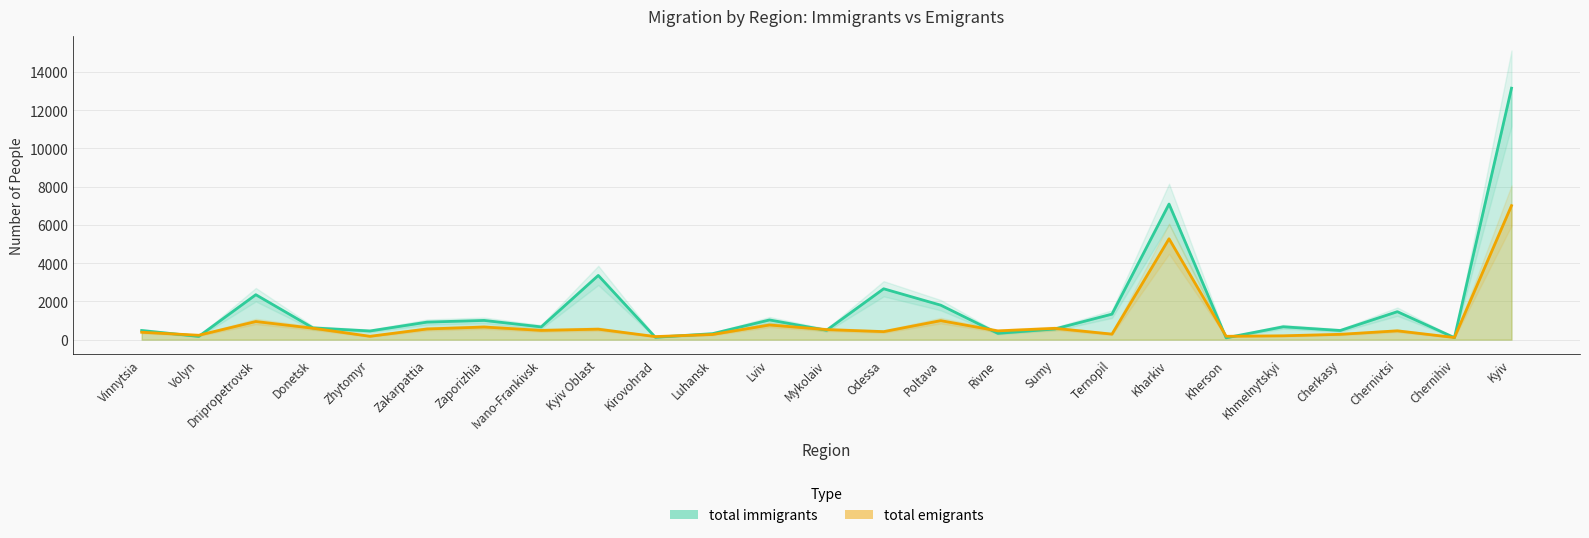

At how many categories does at least one series exceed 6389?

2